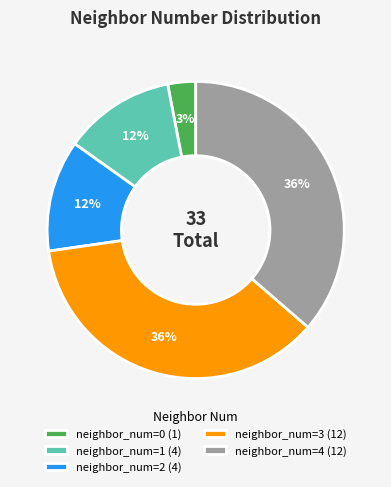

To the nearest percent, what is the average slice percentage?

20%